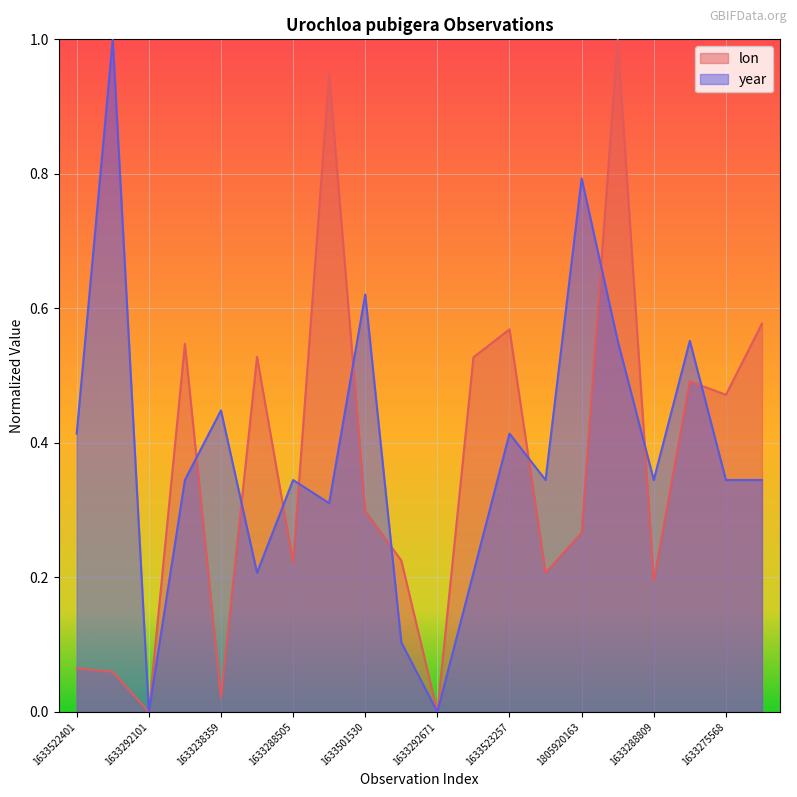

What is the value of the lon point at the 2nd from the left?

0.1